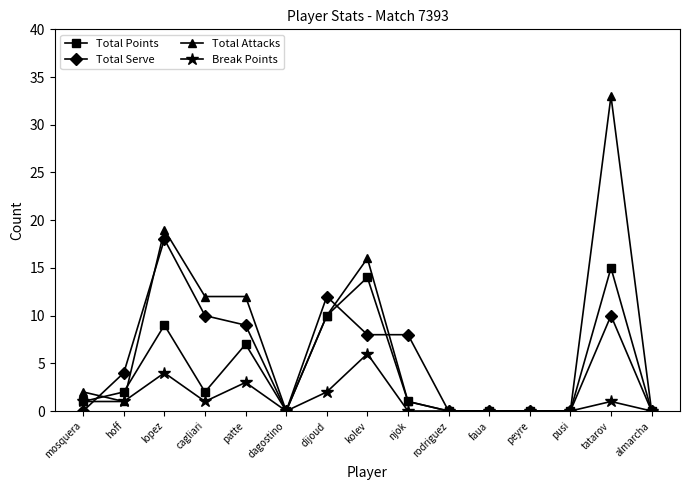

Rank the series by their maximum value, from lowest to highest.

Break Points, Total Points, Total Serve, Total Attacks